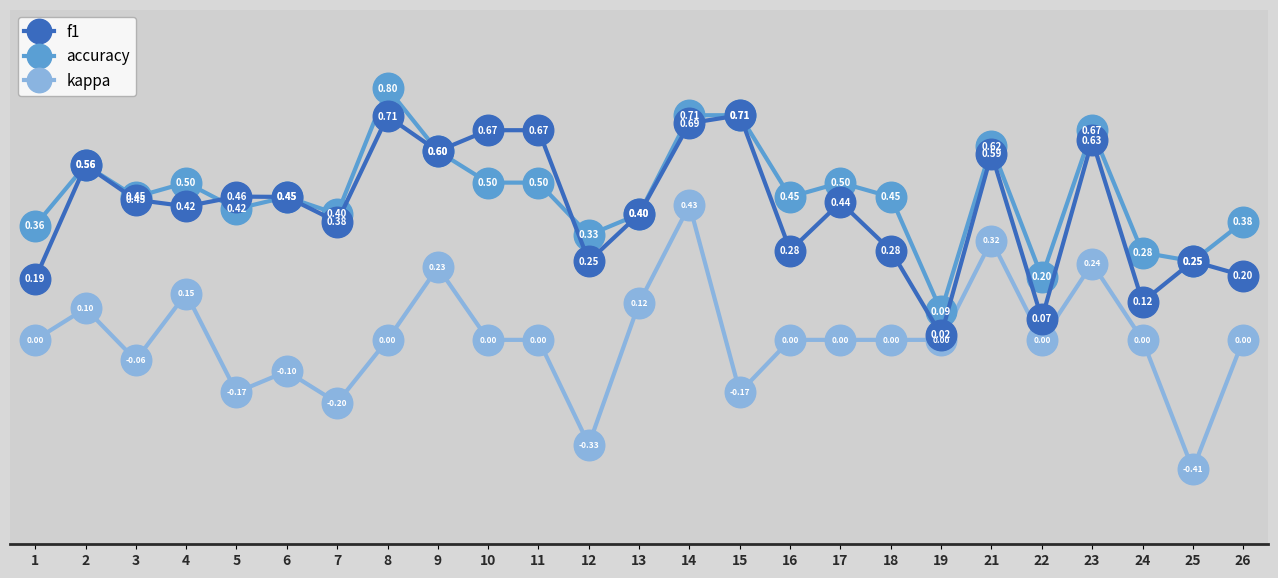

True or false: accuracy and kappa cross at least once.

False